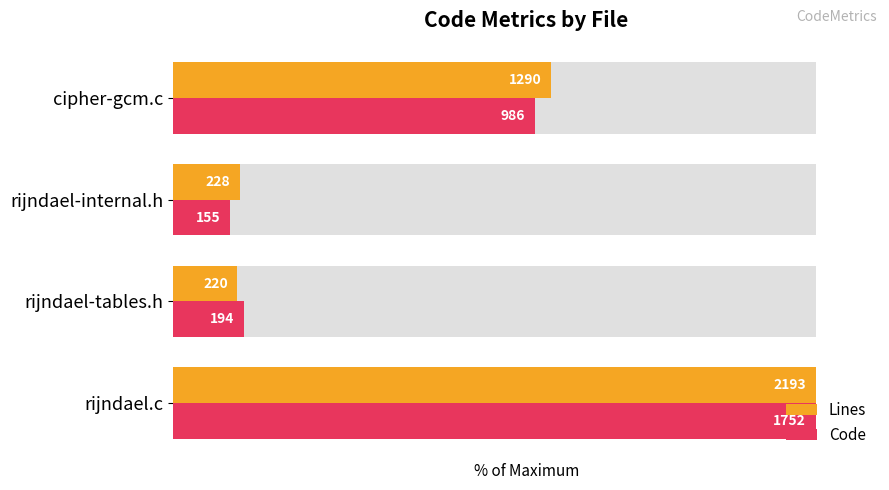

What is the maximum value for Lines?

100.0